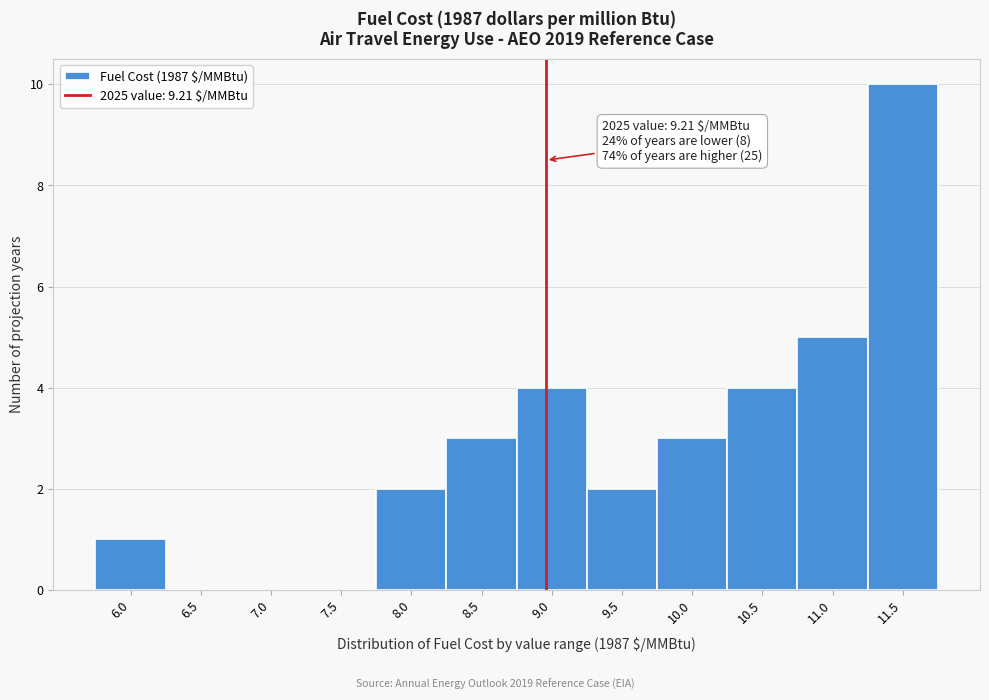

Reading left to right, what are all the values shown in this chart?

6.0=1	6.5=0	7.0=0	7.5=0	8.0=2	8.5=3	9.0=4	9.5=2	10.0=3	10.5=4	11.0=5	11.5=10